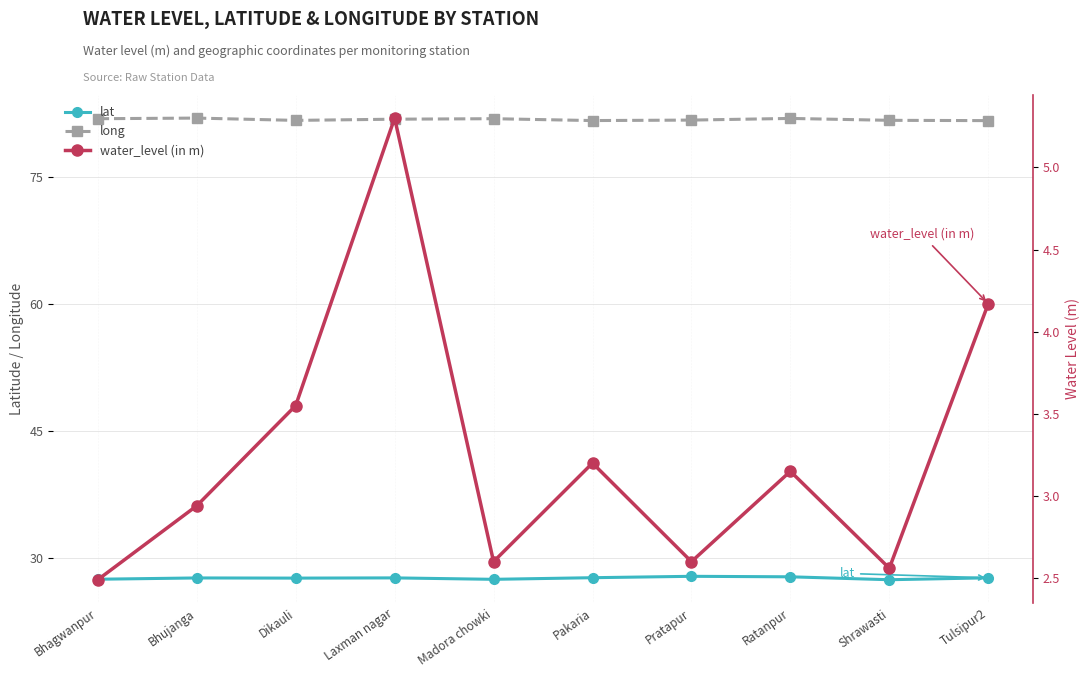

What is the total value across all series at Tulsipur2?

113.6